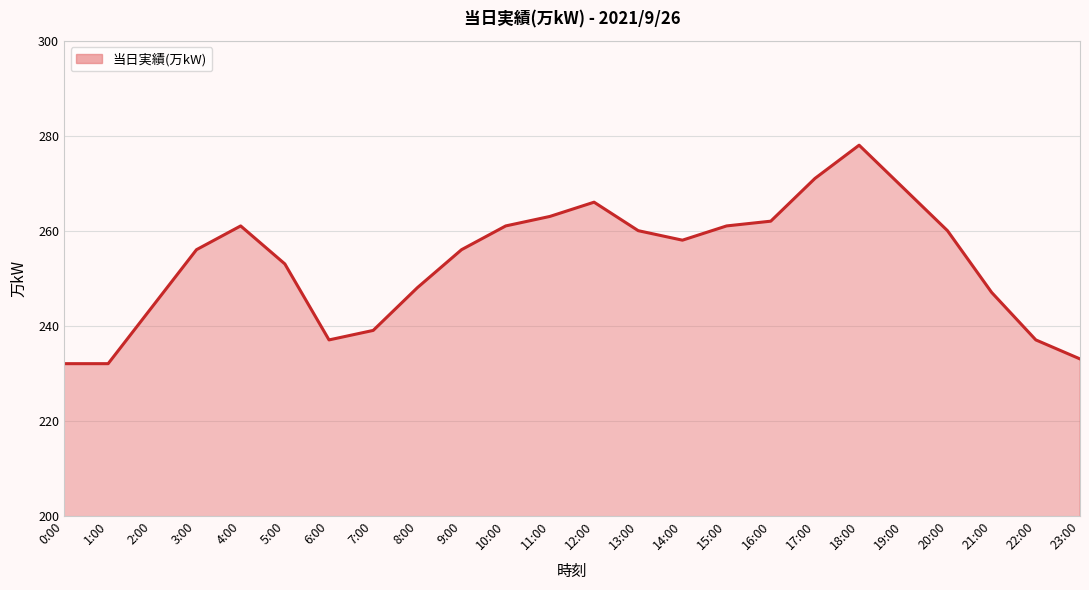

What position from the left is 4:00?

5